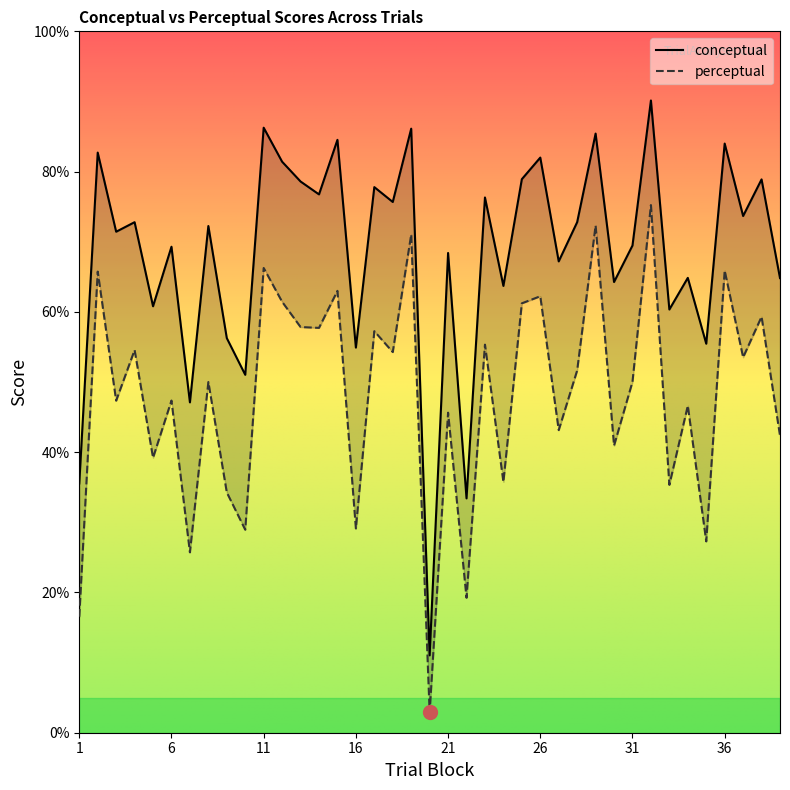

True or false: perceptual has a value of 28.2 at 4.

False